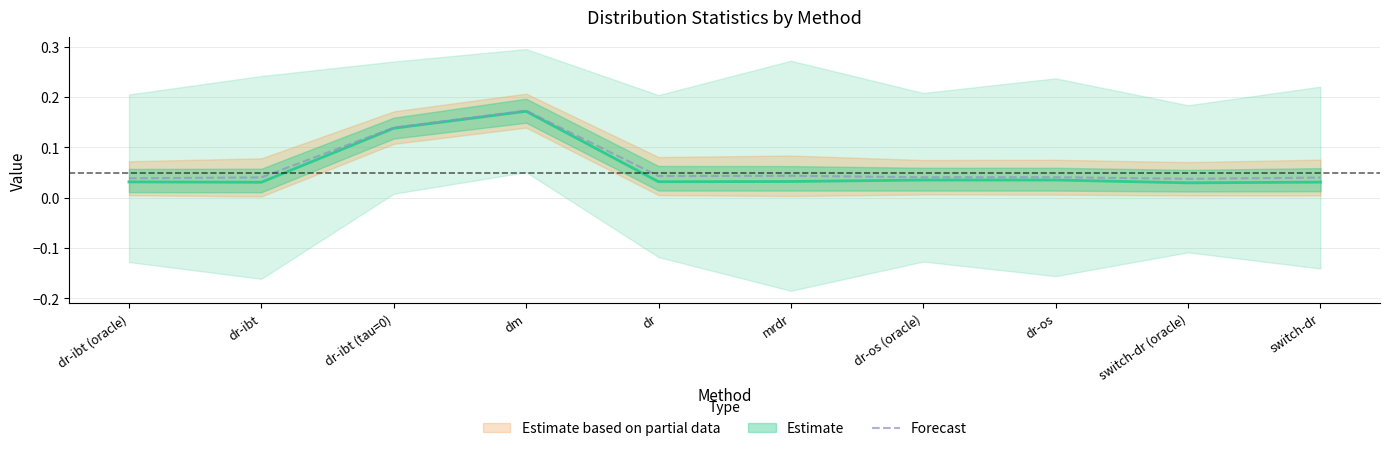

At which category does the data reach its first local peak?

dm